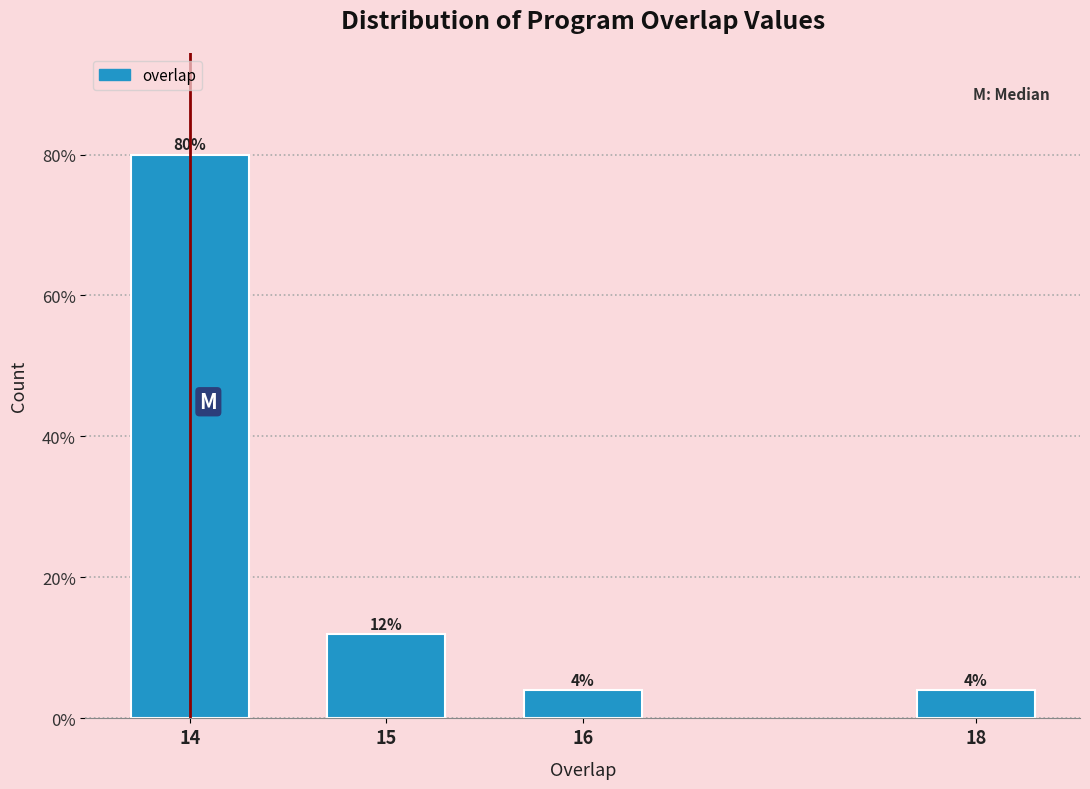

Reading right to left, what are all the values shown in this chart?

4	4	12	80